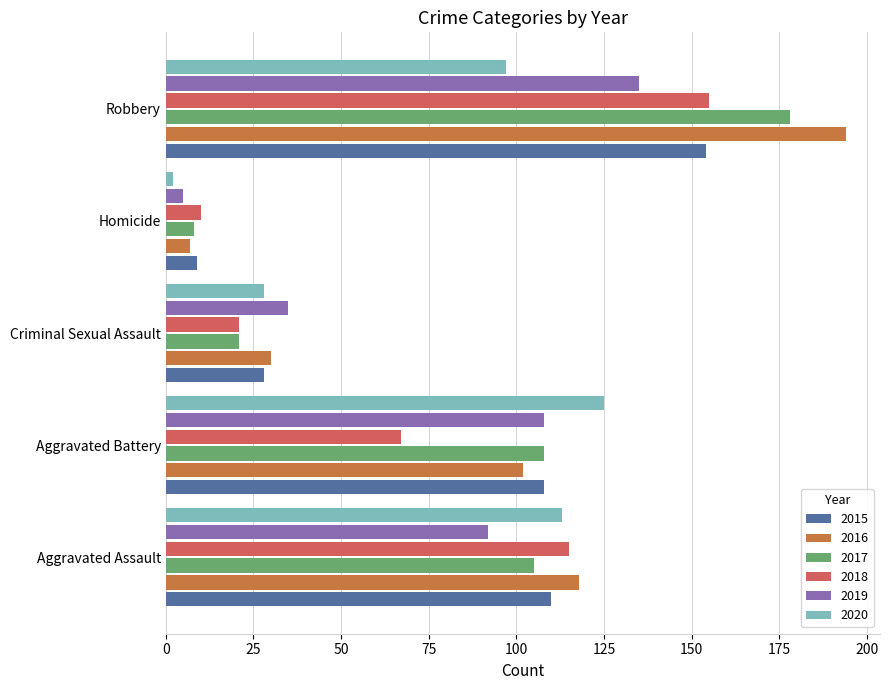

Count the number of data series in this chart.

6